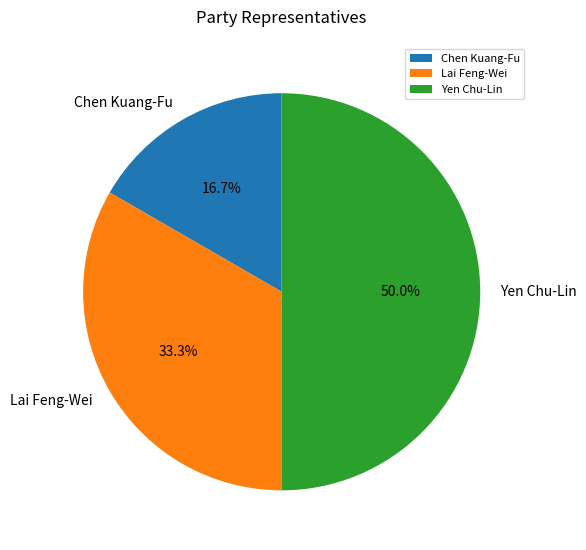

Which has a higher value, Lai Feng-Wei or Chen Kuang-Fu?

Lai Feng-Wei